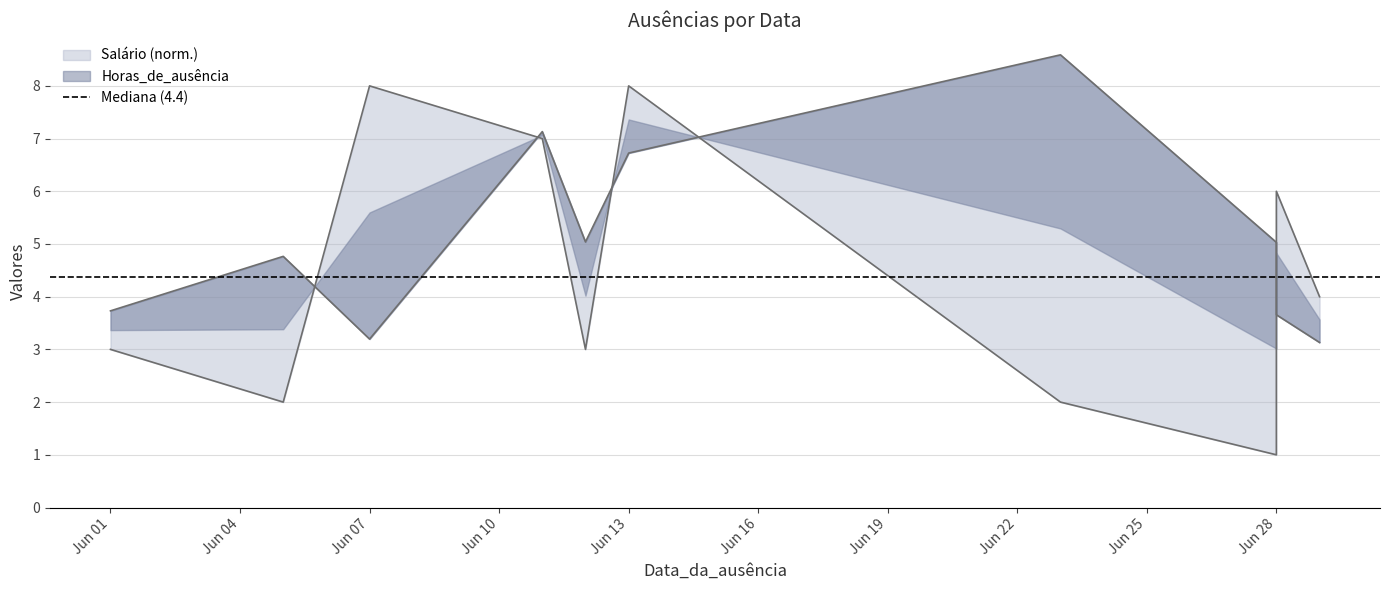

Read the Salário value at Jun 01.

3.7